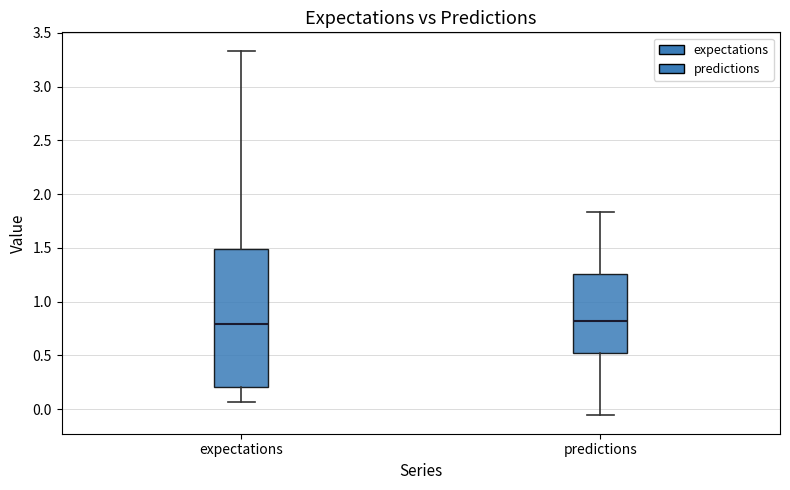

Reading left to right, read every box against the y-axis: the position of its median line, the range the box covers, and the ends of its whiskers. The values are not printed on the chart, so give them approximately, as read against the axis.

expectations: median 0.80, box 0.20 to 1.50, whiskers 0.05 to 3.35
predictions: median 0.80, box 0.50 to 1.25, whiskers -0.05 to 1.85